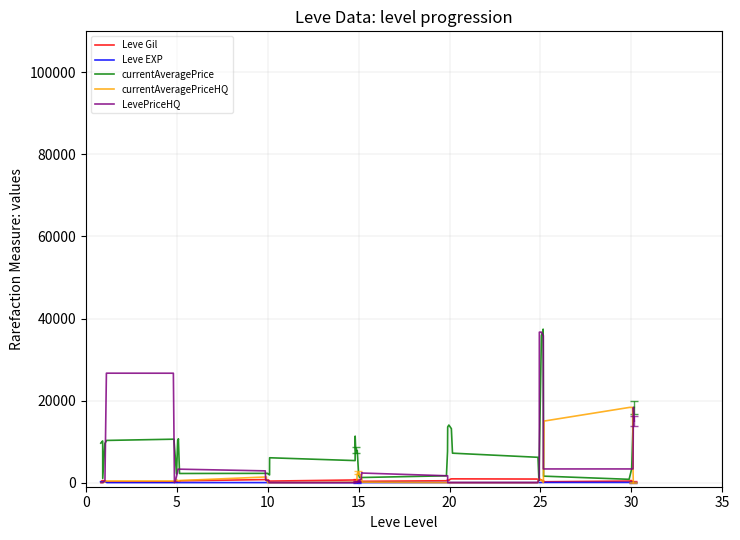

What is the total value across all series at 25?

37512.0